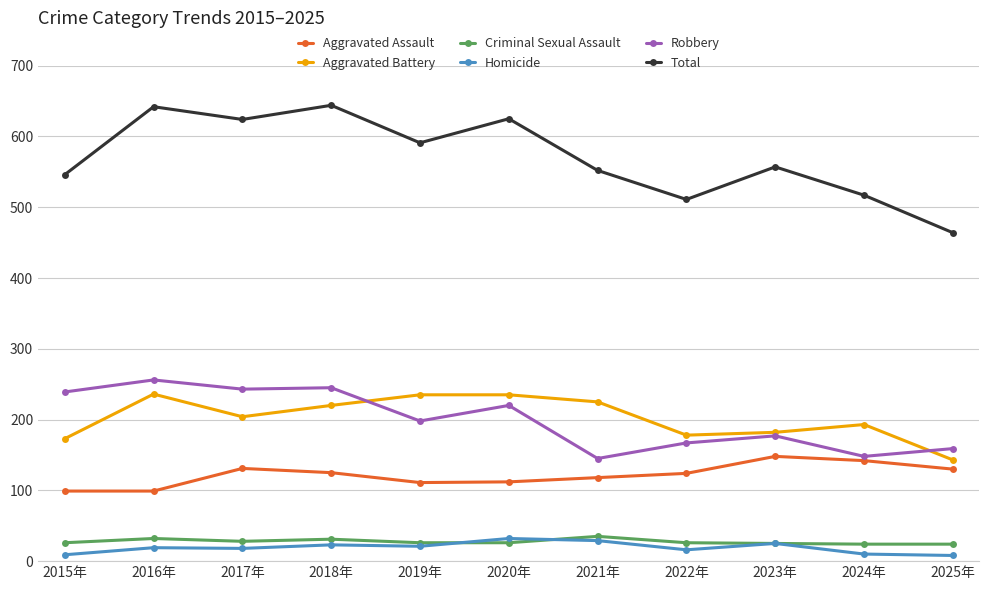

What is the label of the 6th point from the left?

2020年